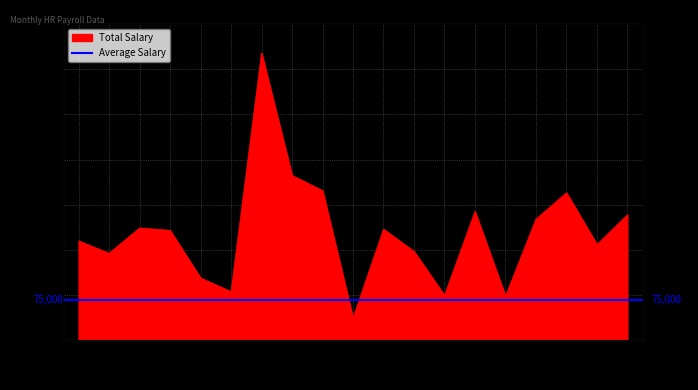

List the labels in order of value, largest first.

2019-07, 2019-08, 2019-09, 2020-05, 2020-02, 2020-07, 2020-04, 2019-03, 2019-11, 2019-04, 2019-01, 2020-06, 2019-12, 2019-02, 2019-05, 2019-06, 2020-01, 2020-03, 2019-10